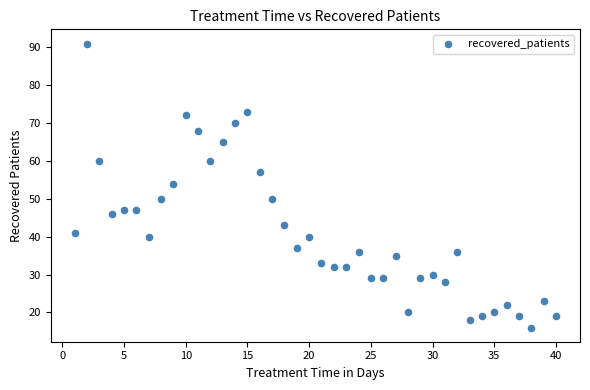

What Y value in the scatter plot is closest to 53?

54